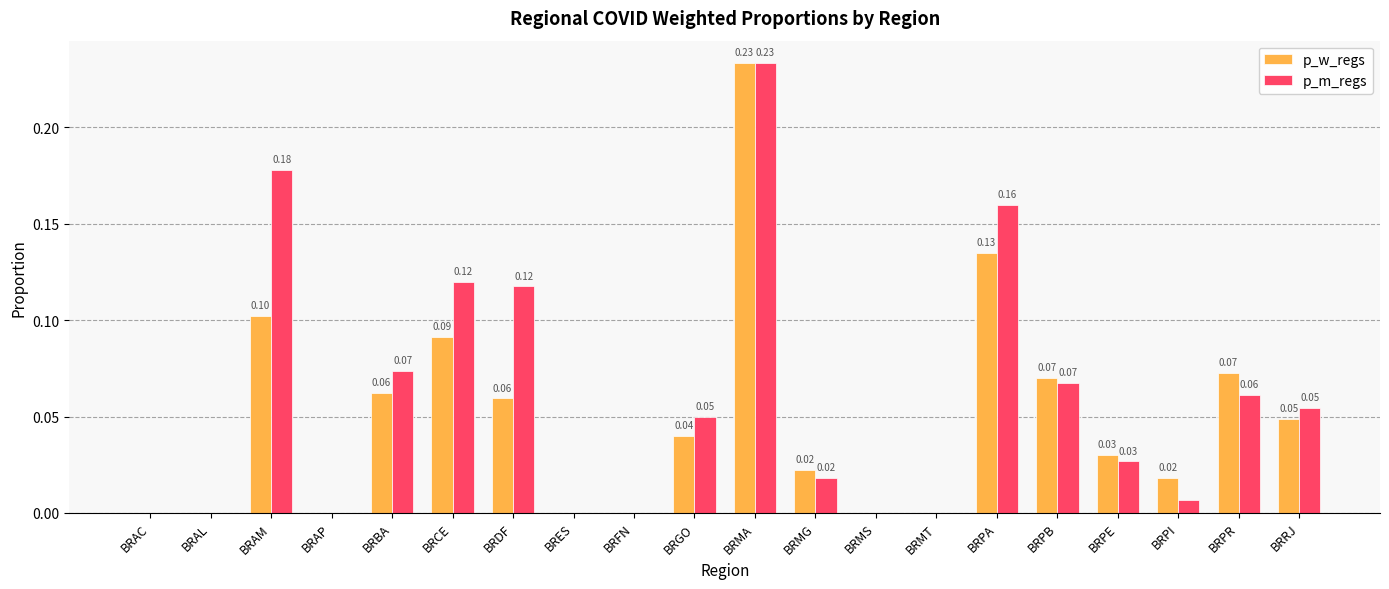

How many data points in p_m_regs are above 0?

13